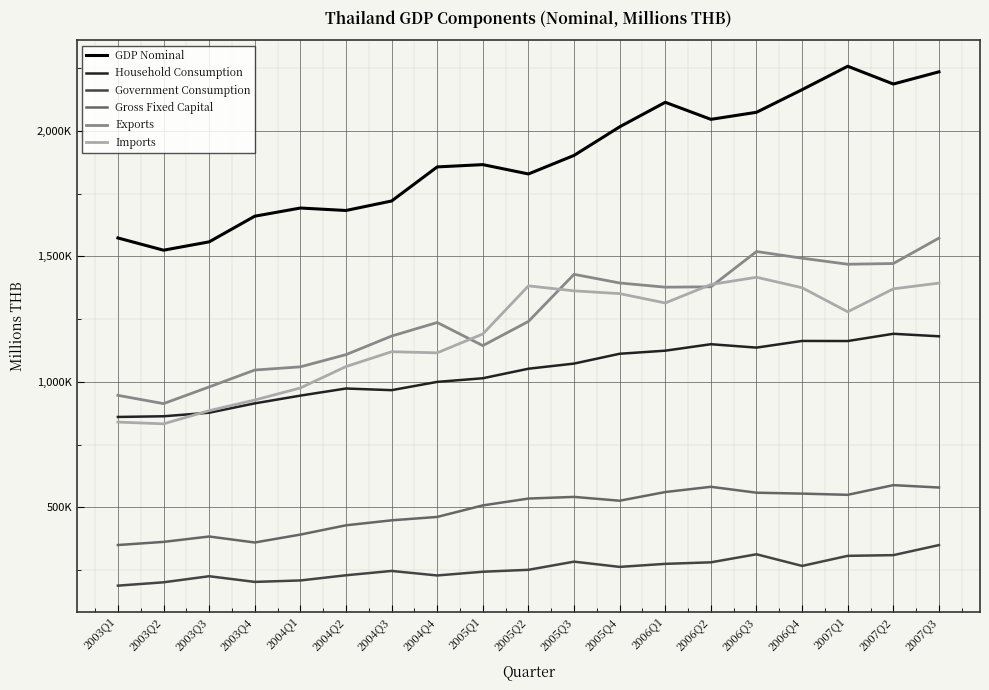

Is this an area chart (filled region under the line)?

No